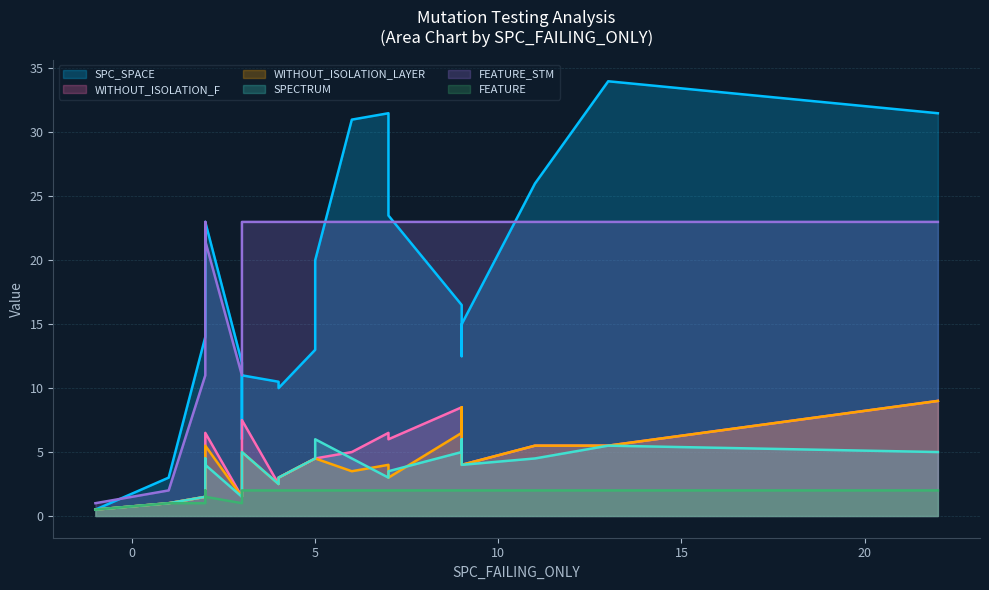

At which category is the sum across all series the highest?

22